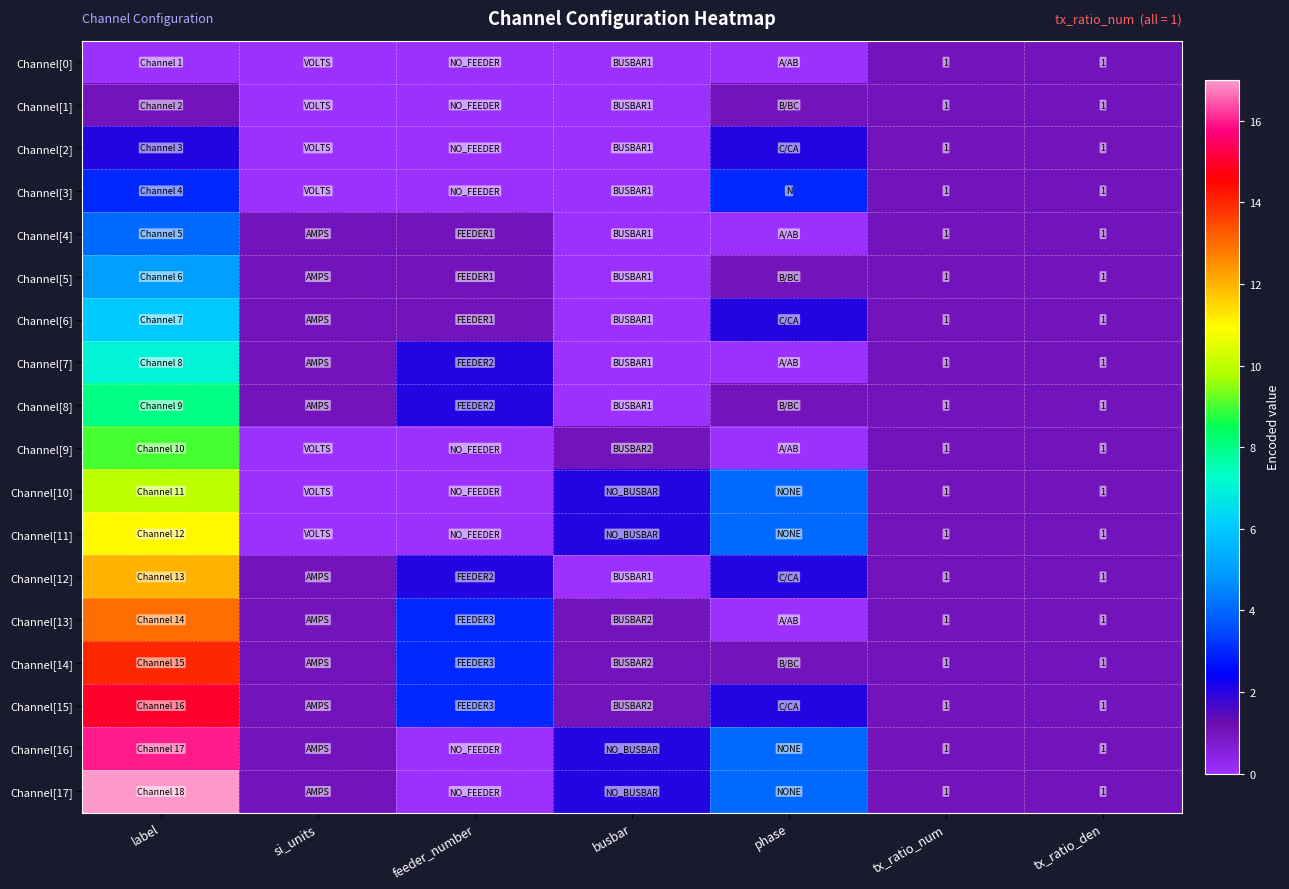

True or false: Channel[2] has a value of 1 at tx_ratio_num.

True